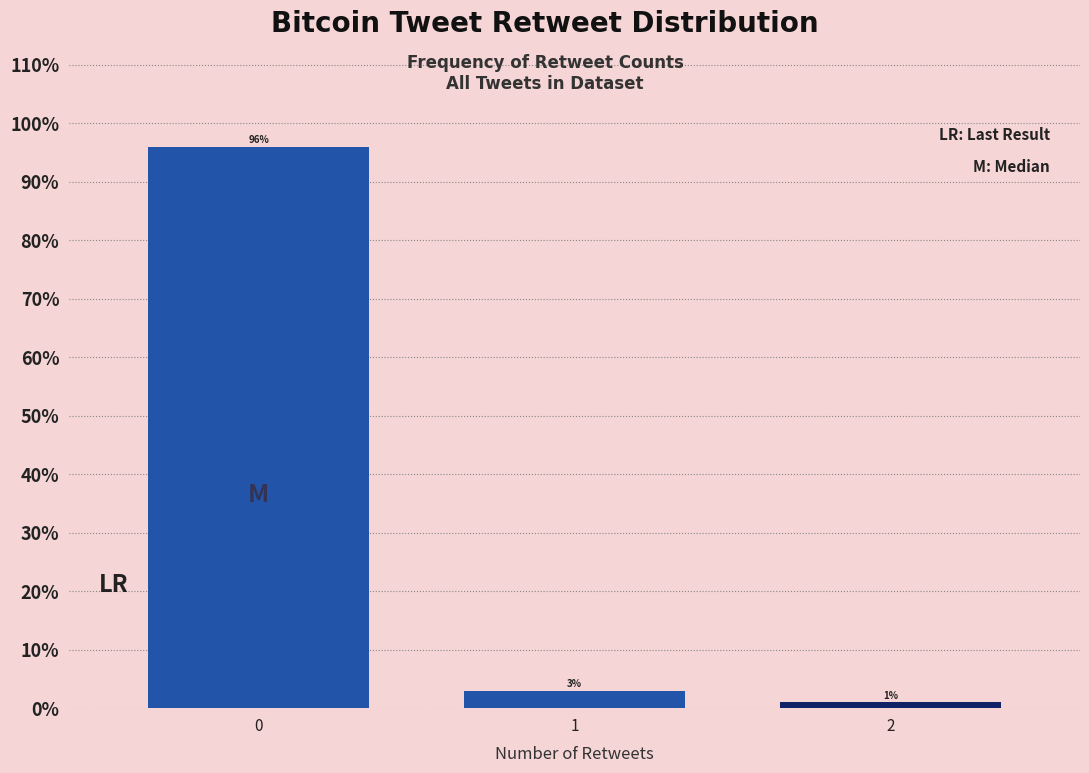

Reading left to right, transcribe all the data shown in this chart.

96	3	1